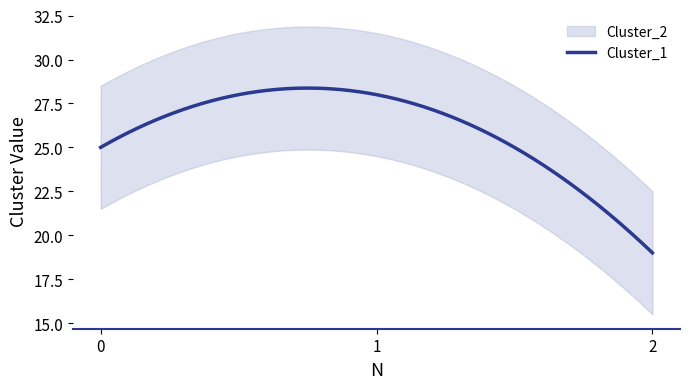

Rank the categories by Cluster_1 value from lowest to highest.

2, 0, 1